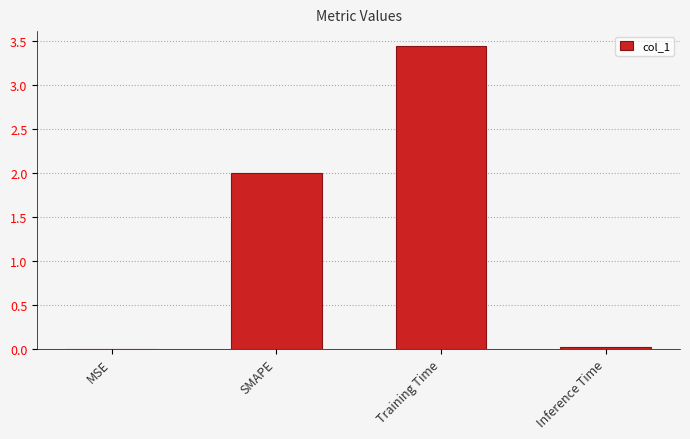

The value at Training Time is 6.0. True or false?

False